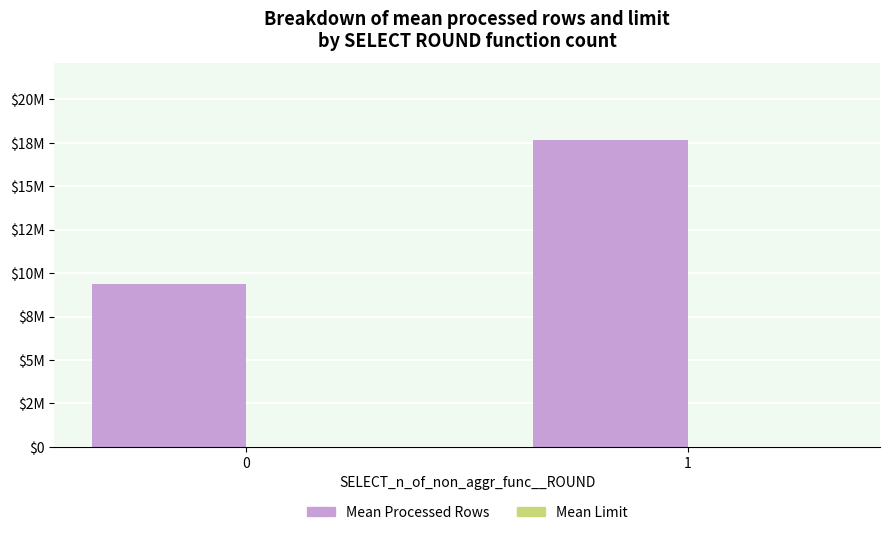

Is the value of Mean Processed Rows at 1 greater than the value of Mean Limit at 1?

Yes